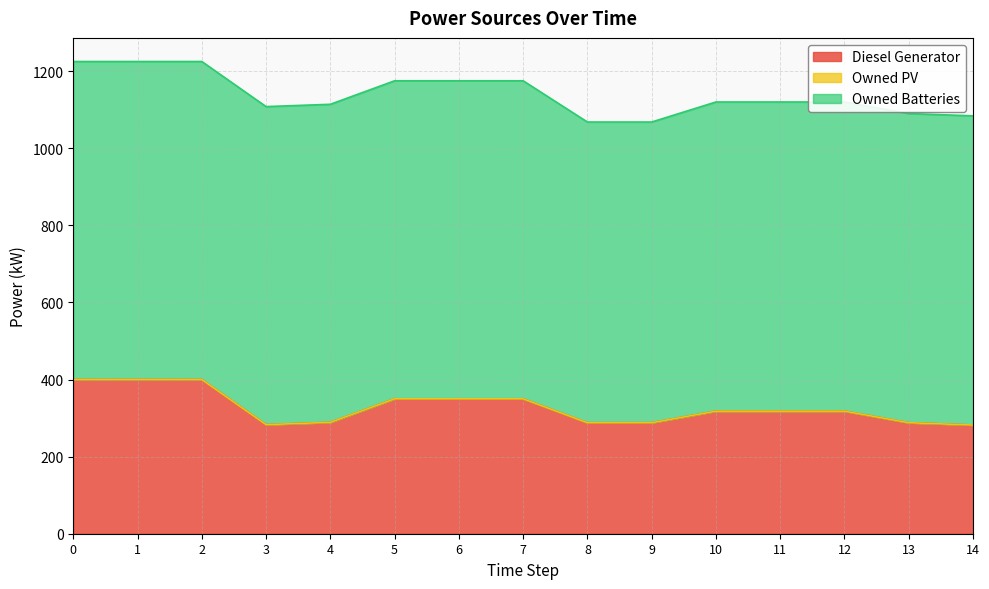

Reading left to right, what are all the values shown in this chart?

Diesel Generator: 0=400	1=400	2=400	3=283	4=289	5=350	6=350	7=350	8=288	9=288	10=318	11=318	12=318	13=288	14=282
Owned PV: 0=0	1=0	2=0	3=0	4=0	5=0	6=0	7=0	8=0	9=0	10=0	11=0	12=0	13=0	14=0
Owned Batteries: 0=825	1=825	2=825	3=825	4=825	5=825	6=825	7=825	8=780	9=780	10=802	11=802	12=802	13=802	14=802